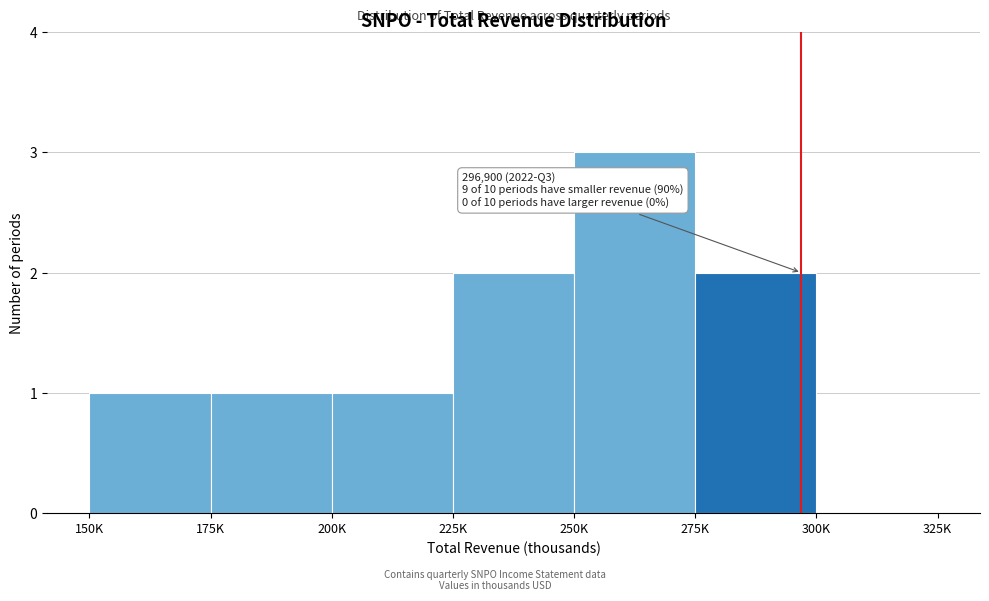

Reading left to right, what are all the values shown in this chart?

150K=1	175K=1	200K=1	225K=2	250K=3	275K=2	300K=0